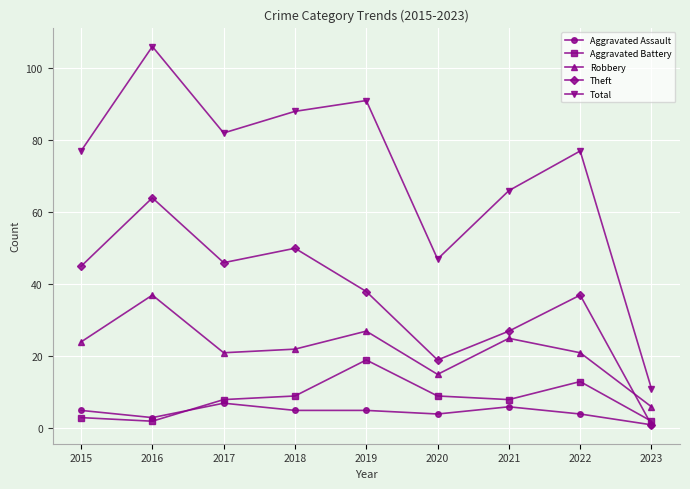

How many interior local valleys does the Aggravated Battery series have?

2